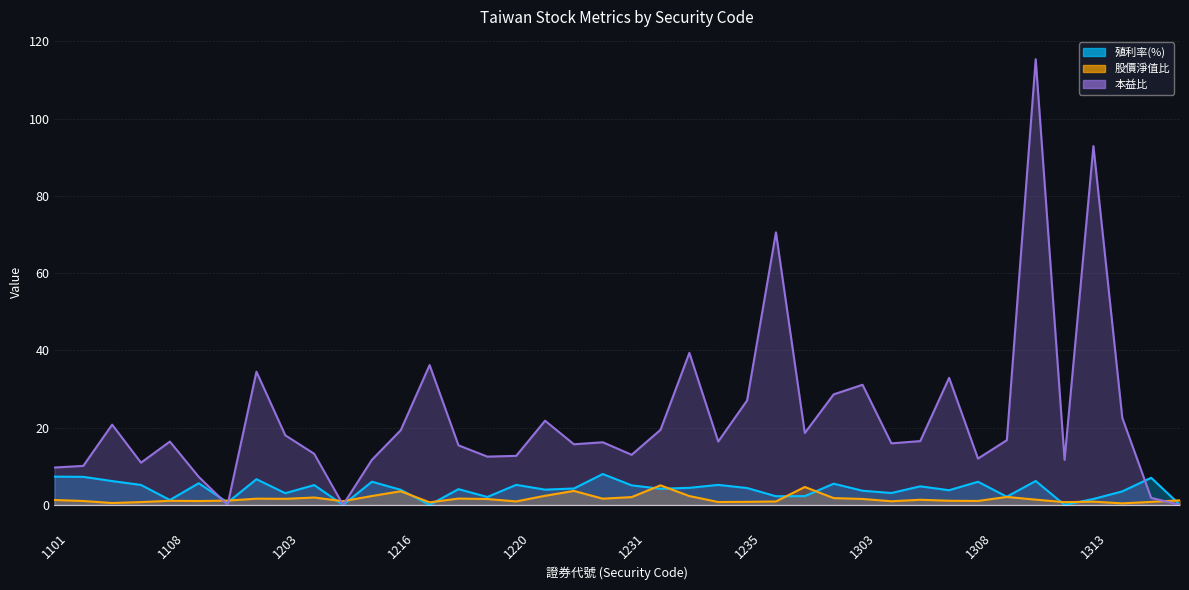

What is the lowest value of the 股價淨值比 series?

0.4